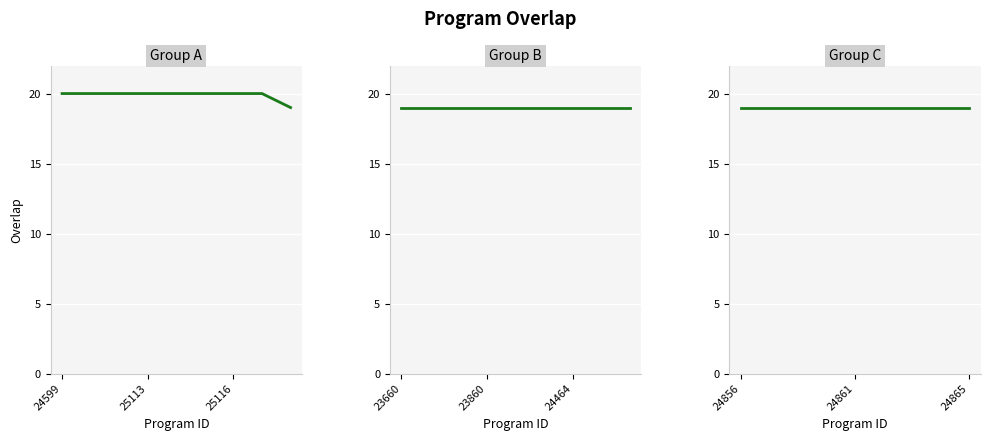

What is the change in value from 25113 to 24864?

-1